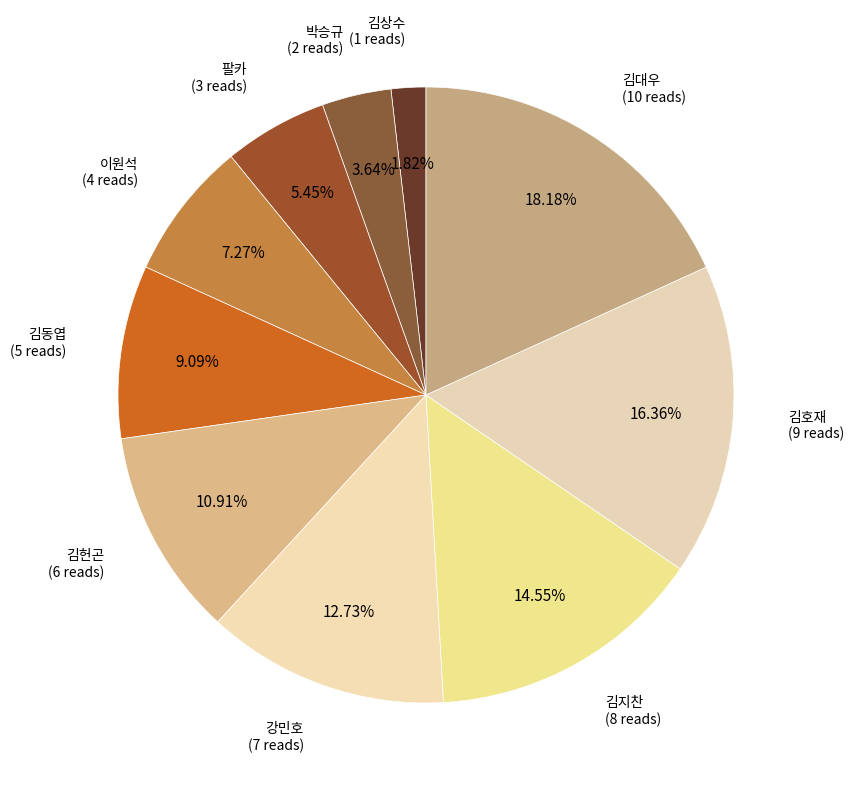

How many slices are in this pie chart?

10